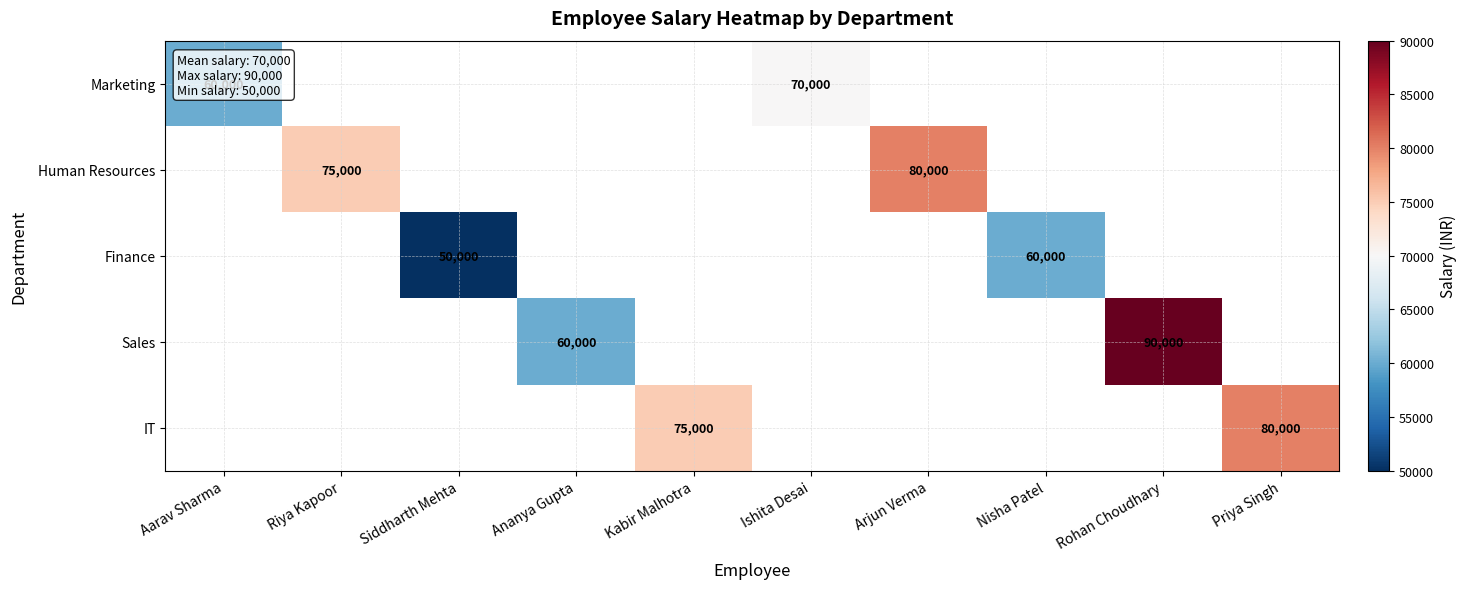

At how many categories does at least one series exceed 50446?

9